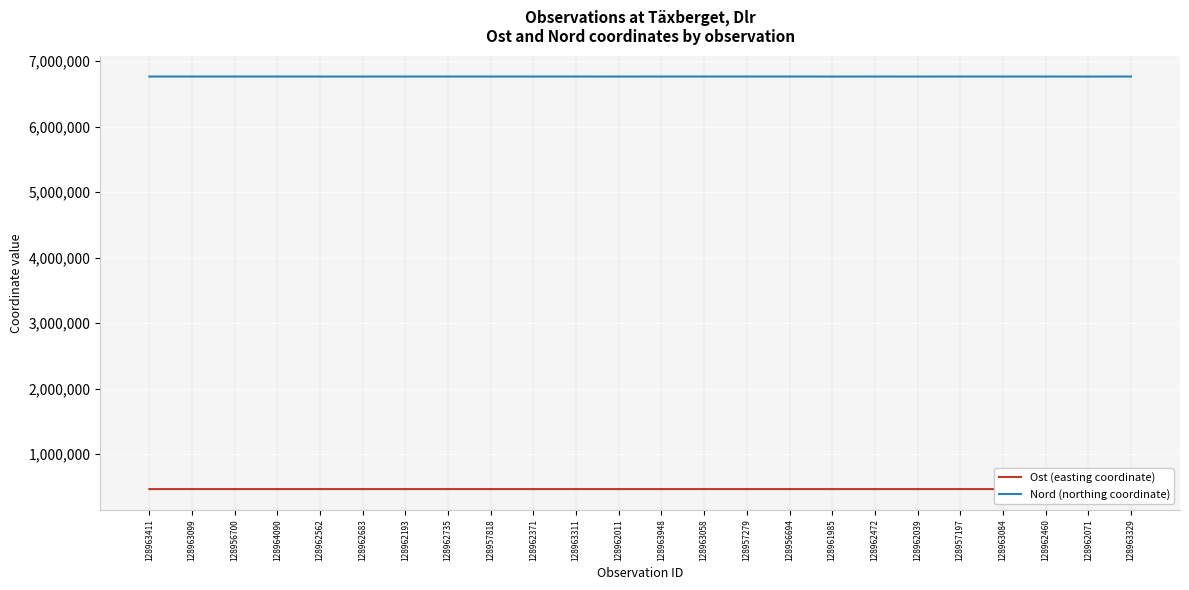

Count the number of data series in this chart.

2